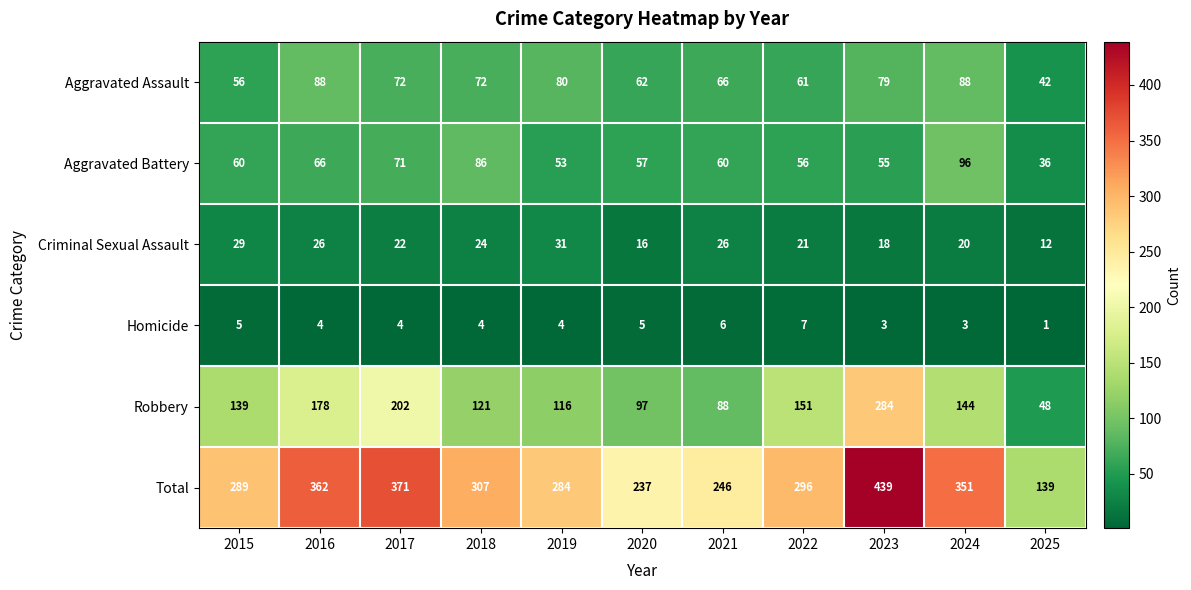

Between 2016 and 2022, which series saw the biggest shift?

Total